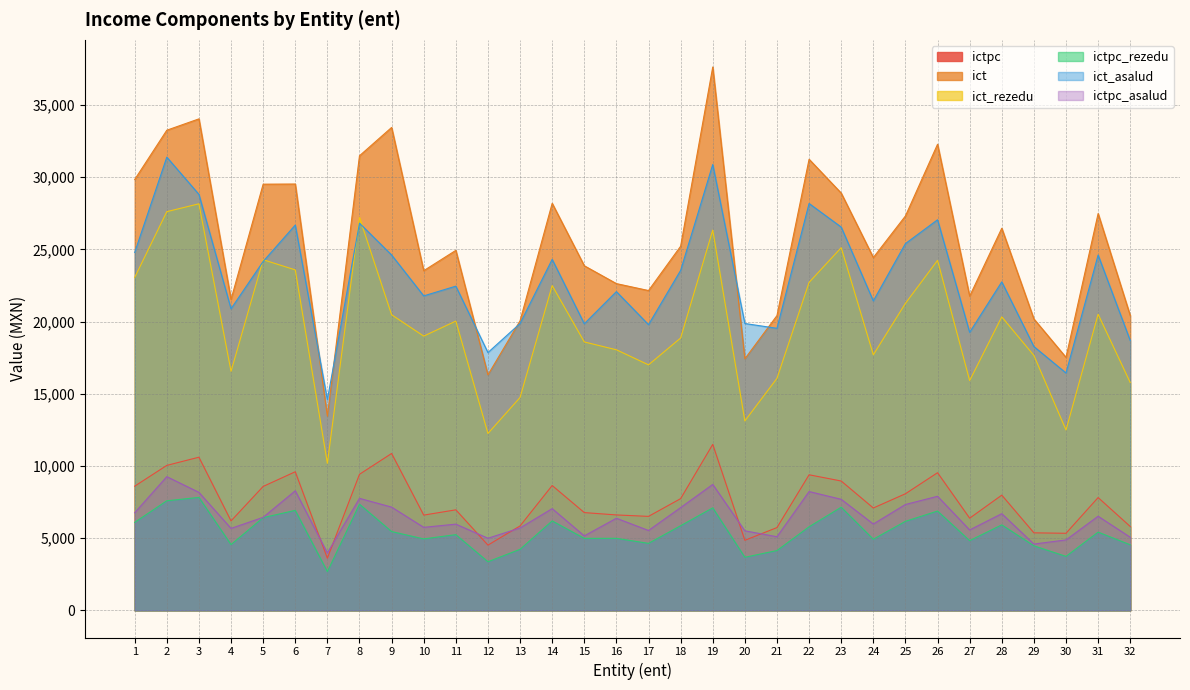

Which category has the highest value in the ict_rezedu series?

3